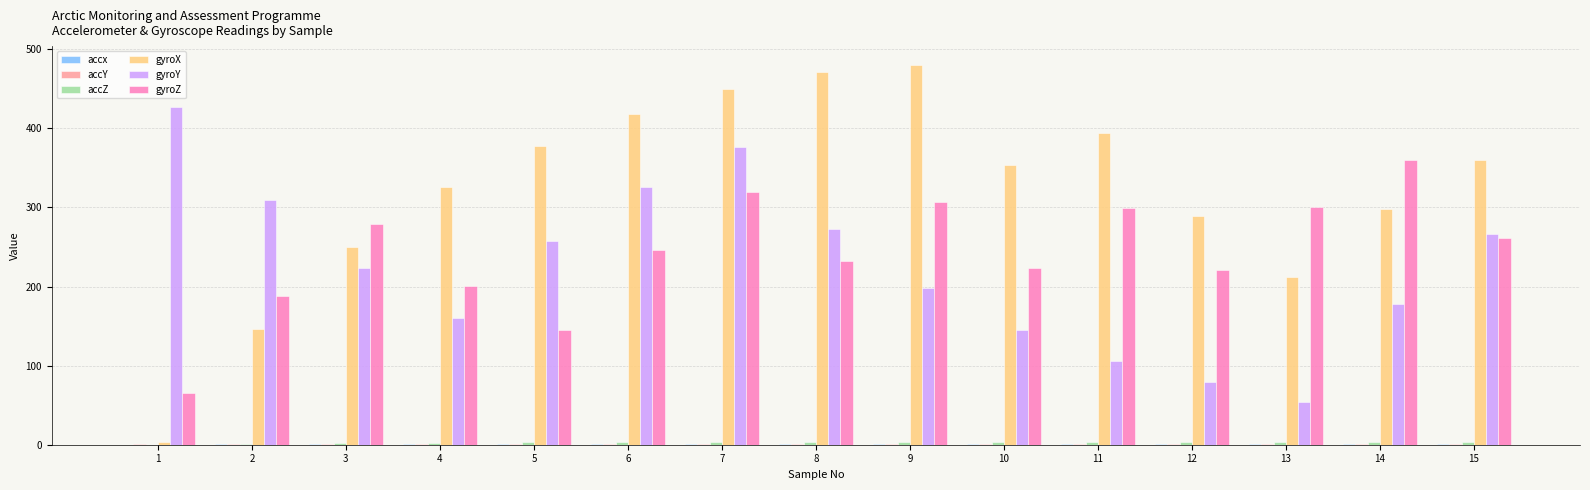

True or false: gyroX has a value of 419.6 at 14.

False